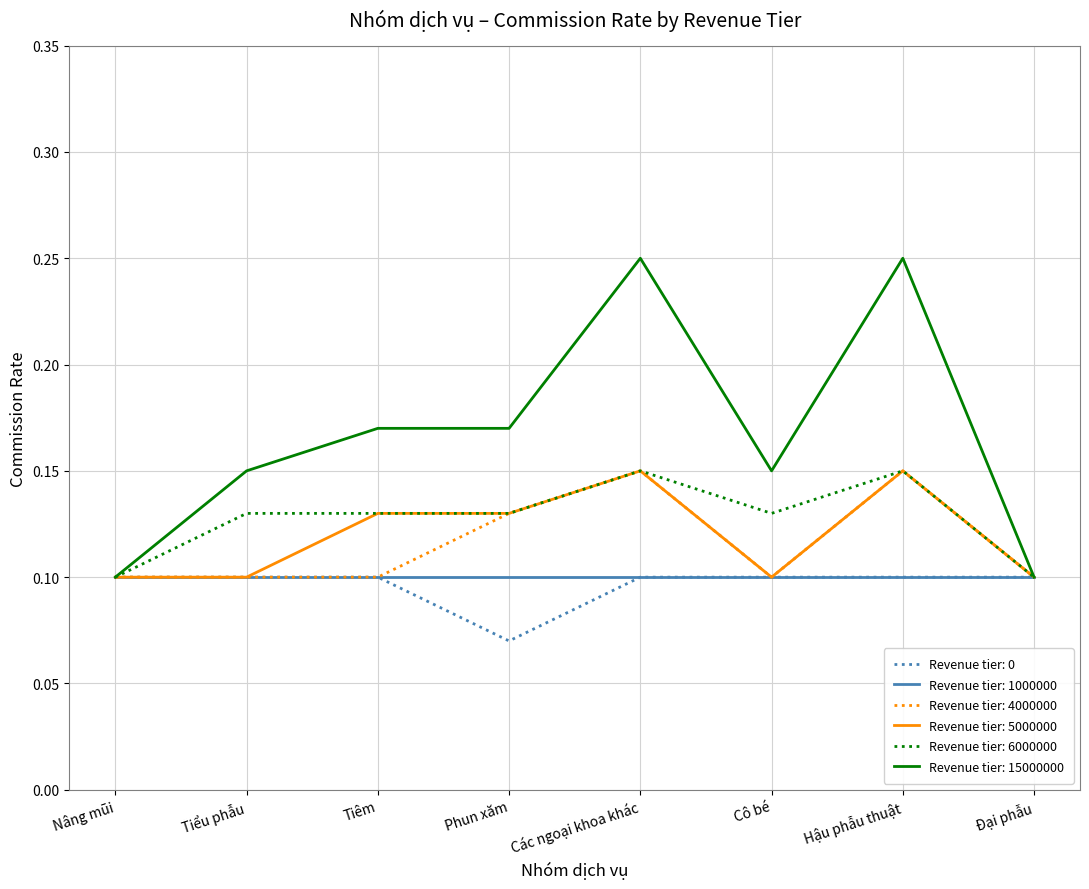

Which series has the largest total across all categories?

Revenue tier: 15000000